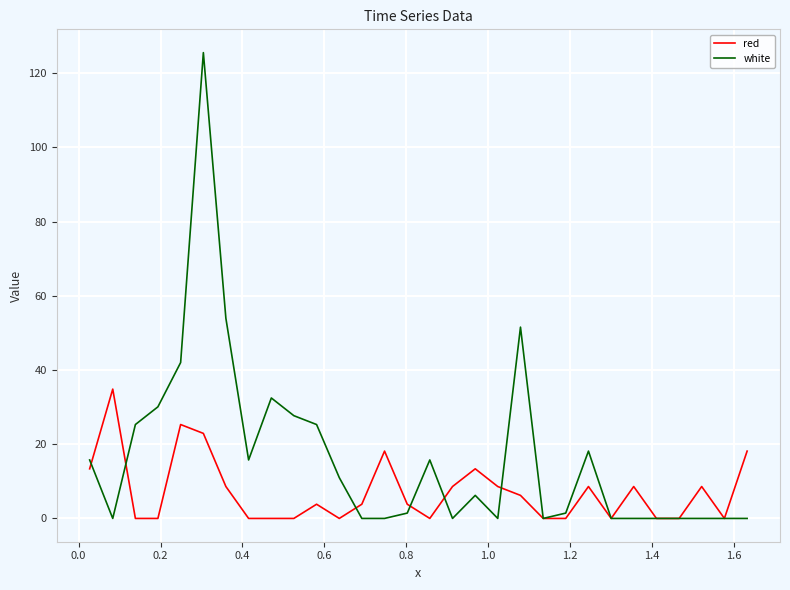

Which series has the largest total across all categories?

white